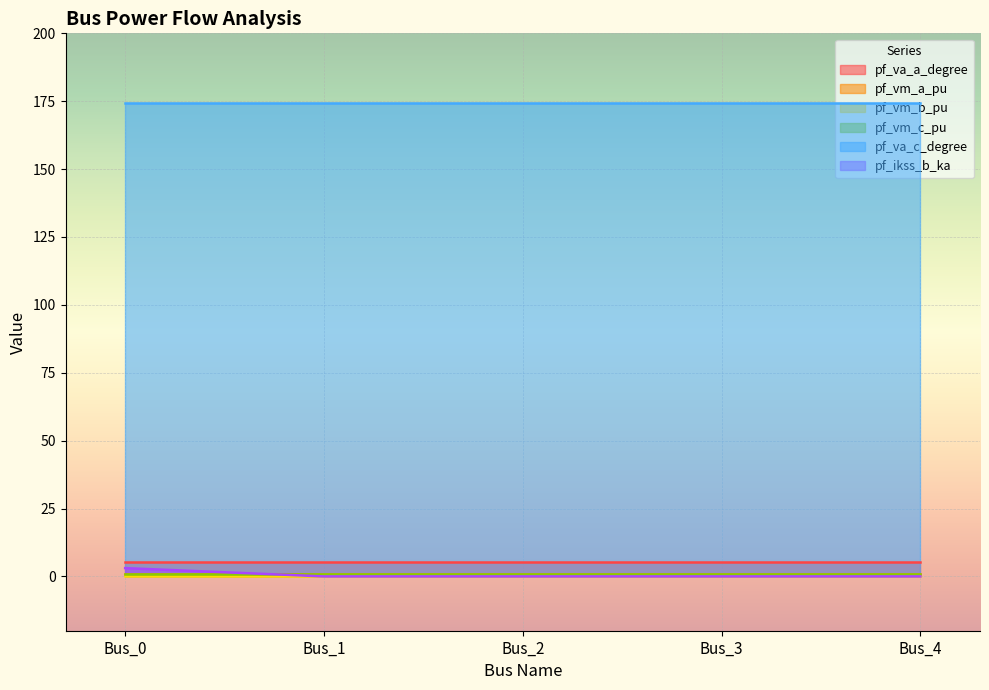

Which category has the highest value in the pf_ikss_b_ka series?

Bus_0